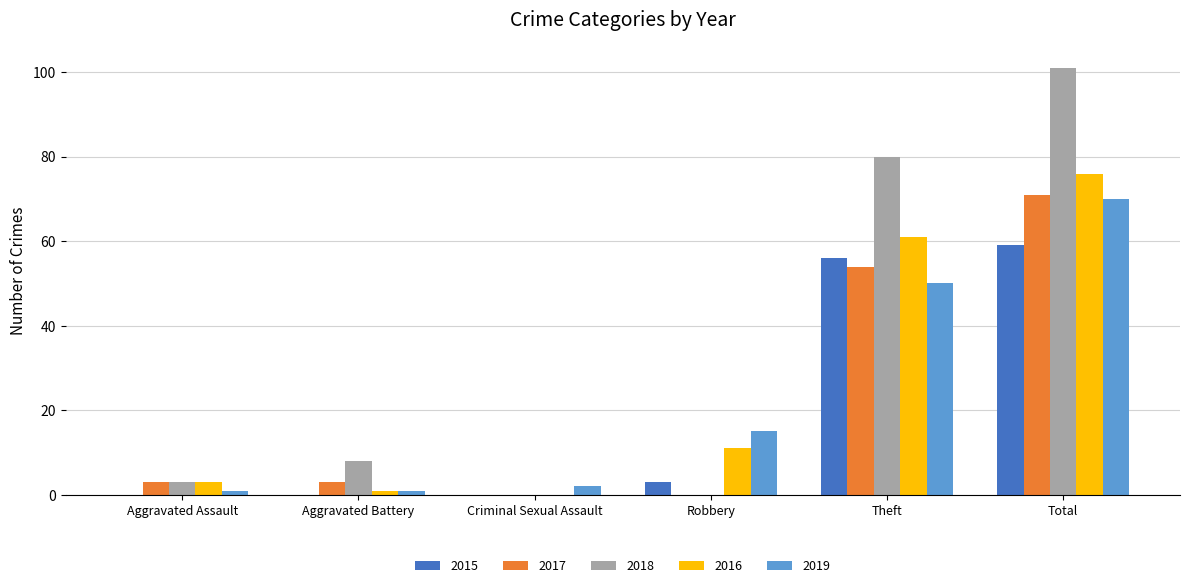

Reading right to left, list all the values displayed in this chart.

2015: Total=59	Theft=56	Robbery=3	Criminal Sexual Assault=0	Aggravated Battery=0	Aggravated Assault=0
2017: Total=71	Theft=54	Robbery=0	Criminal Sexual Assault=0	Aggravated Battery=3	Aggravated Assault=3
2018: Total=101	Theft=80	Robbery=0	Criminal Sexual Assault=0	Aggravated Battery=8	Aggravated Assault=3
2016: Total=76	Theft=61	Robbery=11	Criminal Sexual Assault=0	Aggravated Battery=1	Aggravated Assault=3
2019: Total=70	Theft=50	Robbery=15	Criminal Sexual Assault=2	Aggravated Battery=1	Aggravated Assault=1